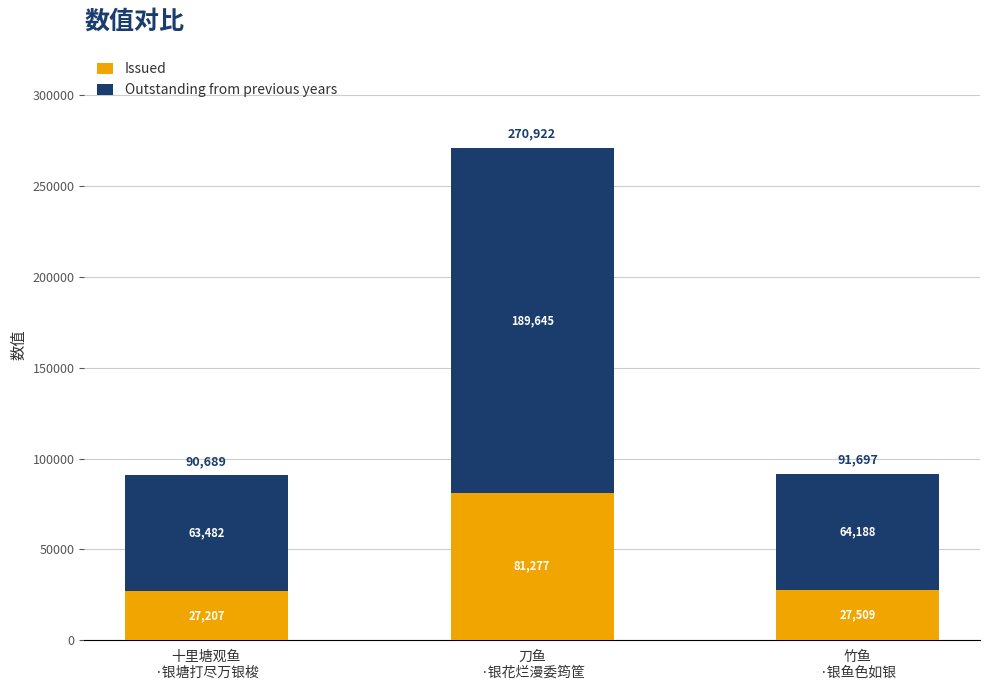

What is the difference between the maximum and minimum values in the Issued series?

54069.9